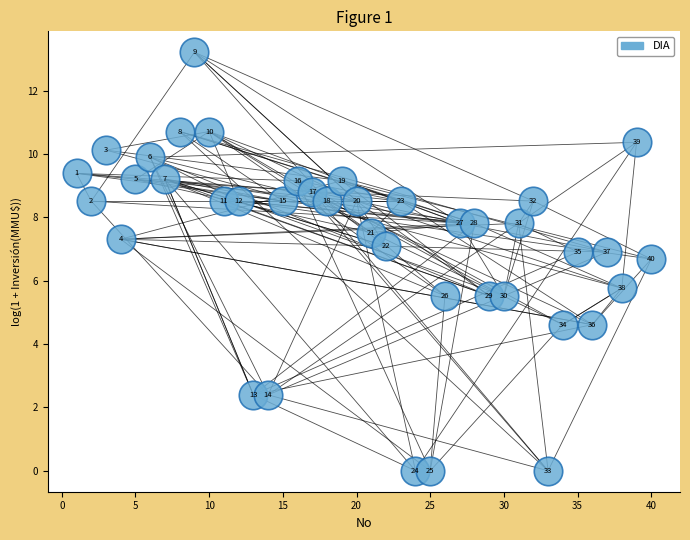

What is the range of X values (max minus min)?

39.0